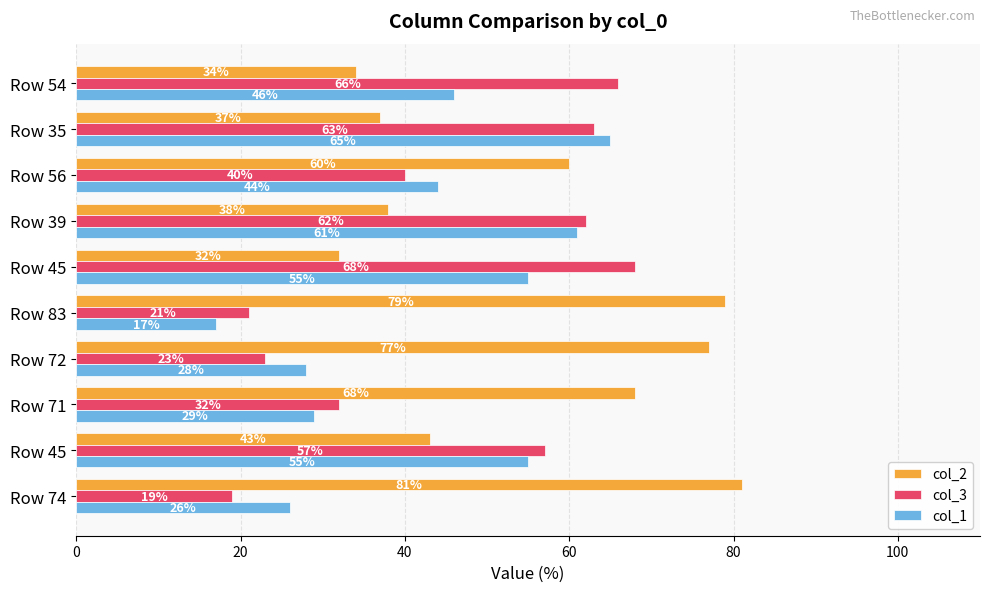

At which label is col_3 closest to 43?

Row 56